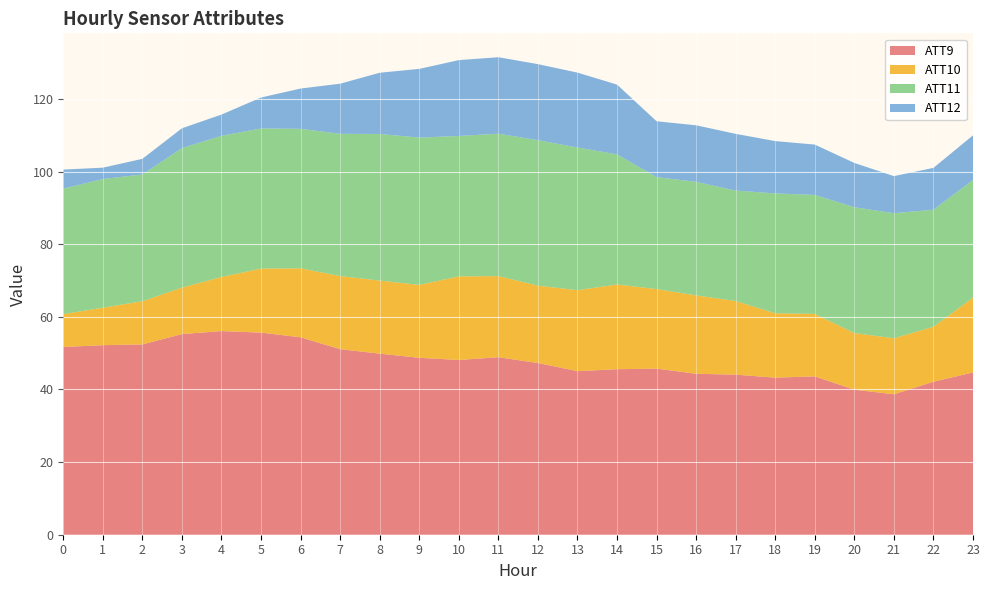

Reading right to left, transcribe all the data shown in this chart.

ATT9: 23=44.7	22=42.1	21=38.7	20=39.9	19=43.6	18=43.3	17=44.1	16=44.3	15=45.7	14=45.6	13=45.0	12=47.3	11=48.9	10=48.1	9=48.7	8=49.9	7=51.1	6=54.4	5=55.7	4=56.1	3=55.3	2=52.4	1=52.2	0=51.7
ATT10: 23=20.6	22=15.1	21=15.4	20=15.6	19=17.2	18=17.7	17=20.3	16=21.6	15=21.9	14=23.3	13=22.3	12=21.3	11=22.3	10=23.0	9=20.1	8=20.1	7=20.1	6=19.0	5=17.6	4=14.9	3=12.8	2=11.9	1=10.3	0=9.0
ATT11: 23=32.4	22=32.2	21=34.4	20=34.7	19=32.7	18=33.0	17=30.4	16=31.3	15=30.8	14=35.8	13=39.3	12=40.1	11=39.2	10=38.7	9=40.6	8=40.4	7=39.2	6=38.4	5=38.6	4=38.9	3=38.4	2=34.9	1=35.4	0=34.6
ATT12: 23=12.3	22=11.5	21=10.2	20=12.2	19=13.9	18=14.4	17=15.6	16=15.6	15=15.4	14=19.2	13=20.6	12=20.9	11=21.1	10=20.9	9=18.9	8=16.9	7=13.8	6=11.1	5=8.5	4=5.8	3=5.5	2=4.3	1=3.1	0=5.2